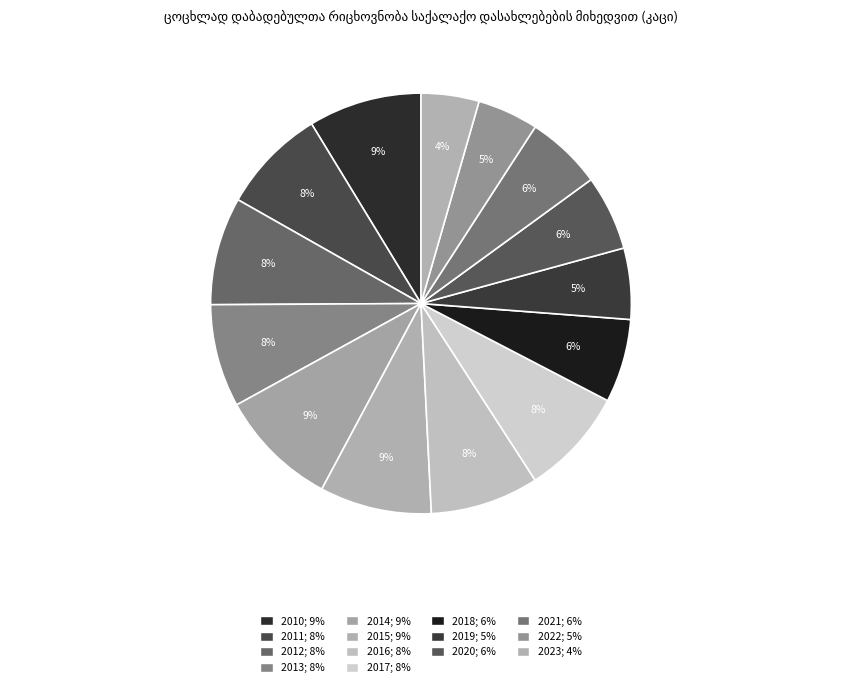

How many slices are in this pie chart?

14